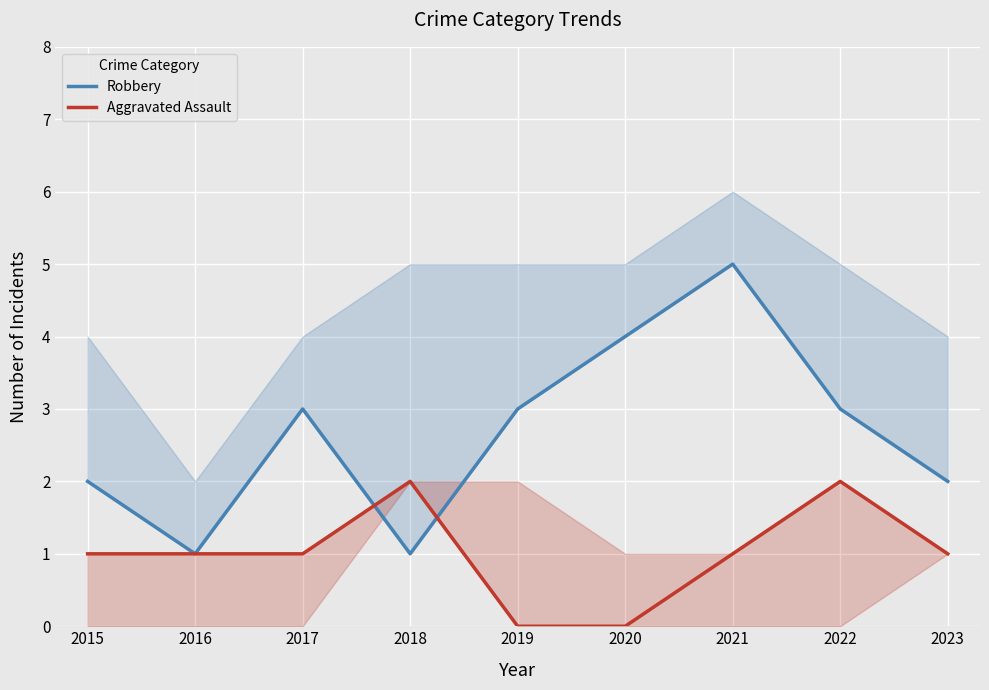

The Aggravated Assault series shows 0 at 2020. True or false?

True